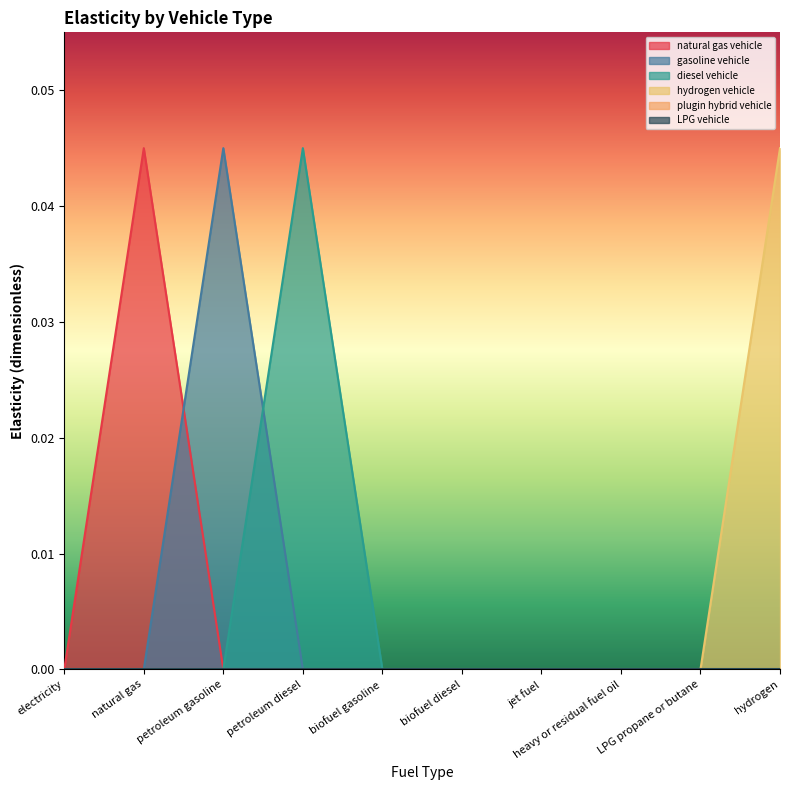

Rank the series at natural gas from lowest to highest value.

gasoline vehicle, diesel vehicle, hydrogen vehicle, natural gas vehicle